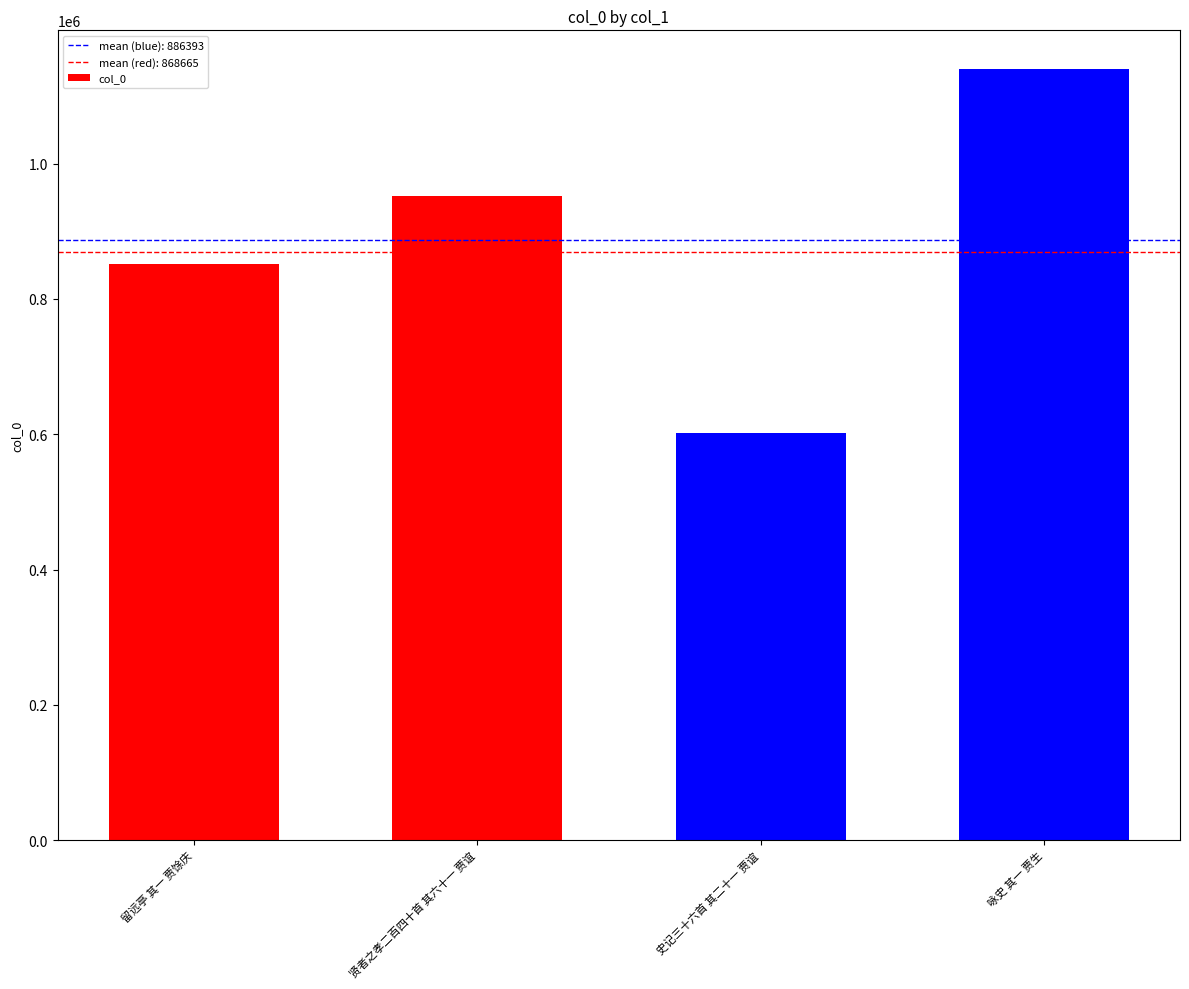

What position from the left is 史记三十六首 其二十一 贾谊?

3